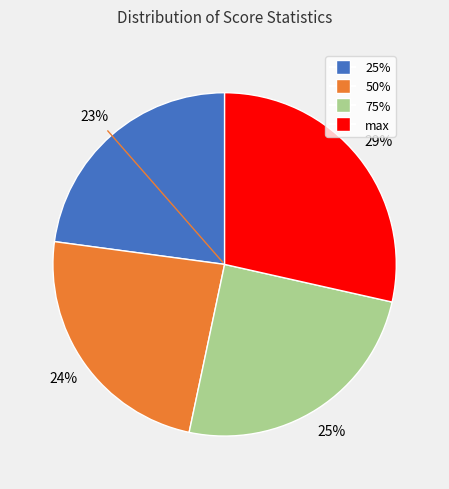

To the nearest percent, what portion does 25% represent?

23%